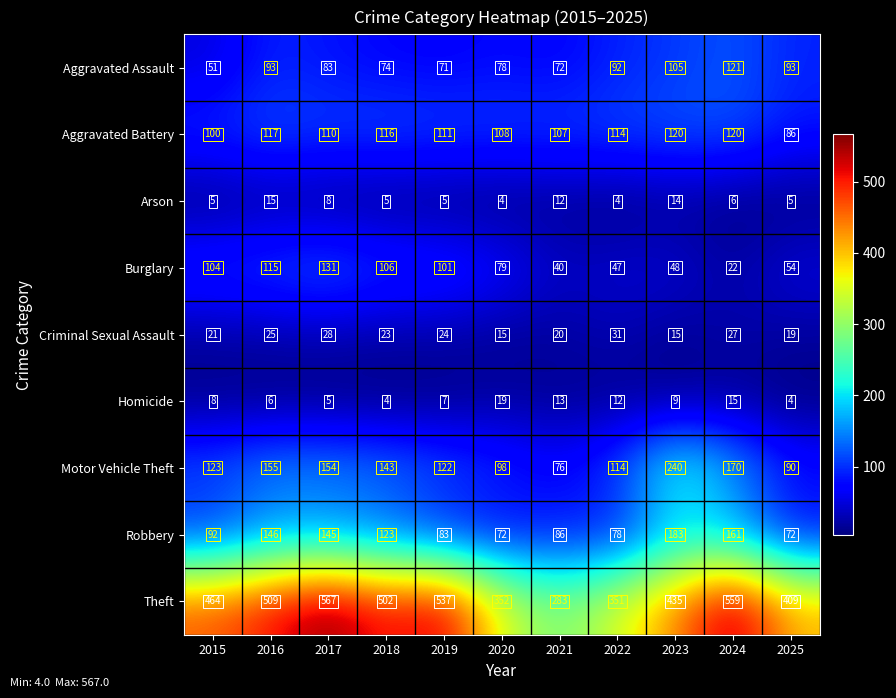

What is the difference between the Robbery values at 2017 and 2025?

73